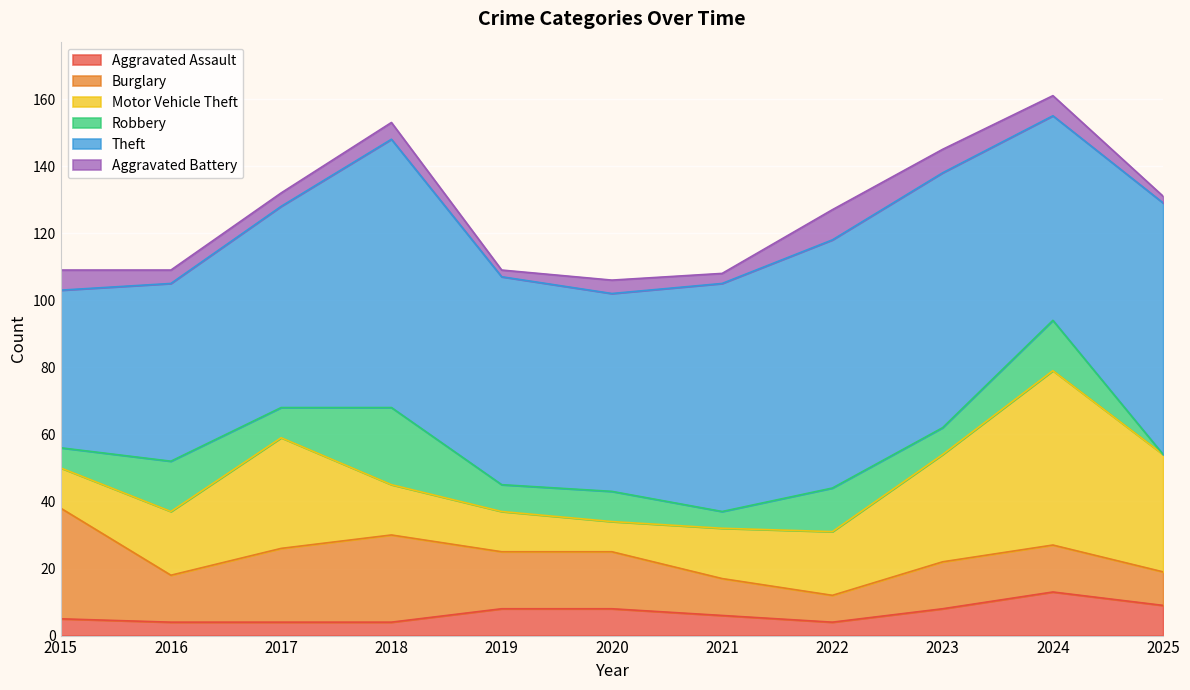

What is the total value across all series at 2019?

109